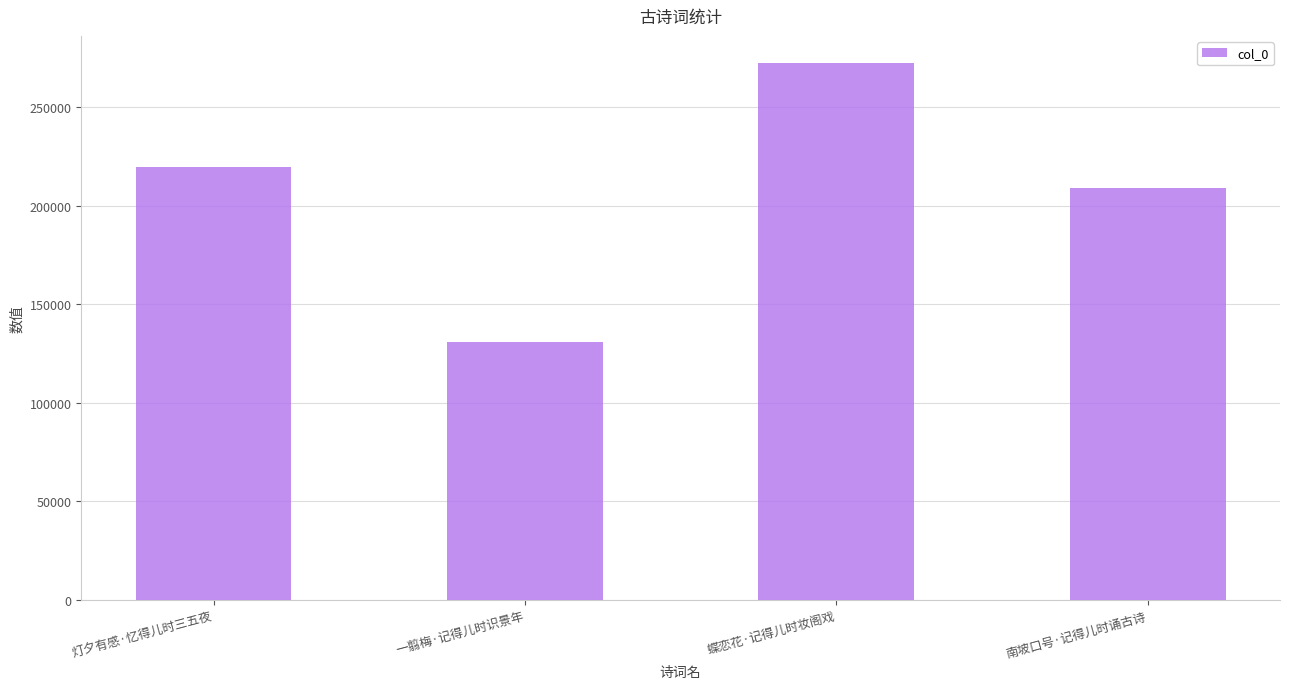

List the labels in order of value, largest first.

蝶恋花·记得儿时妆阁戏, 灯夕有感·忆得儿时三五夜, 南坡口号·记得儿时诵古诗, 一翦梅·记得儿时识景年